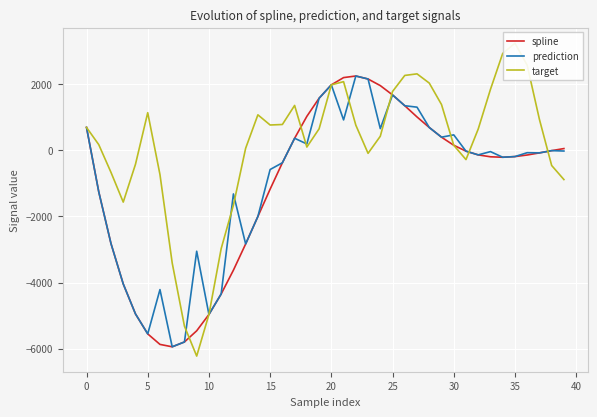

After their last crossing, which series has the higher values: prediction or target?

prediction